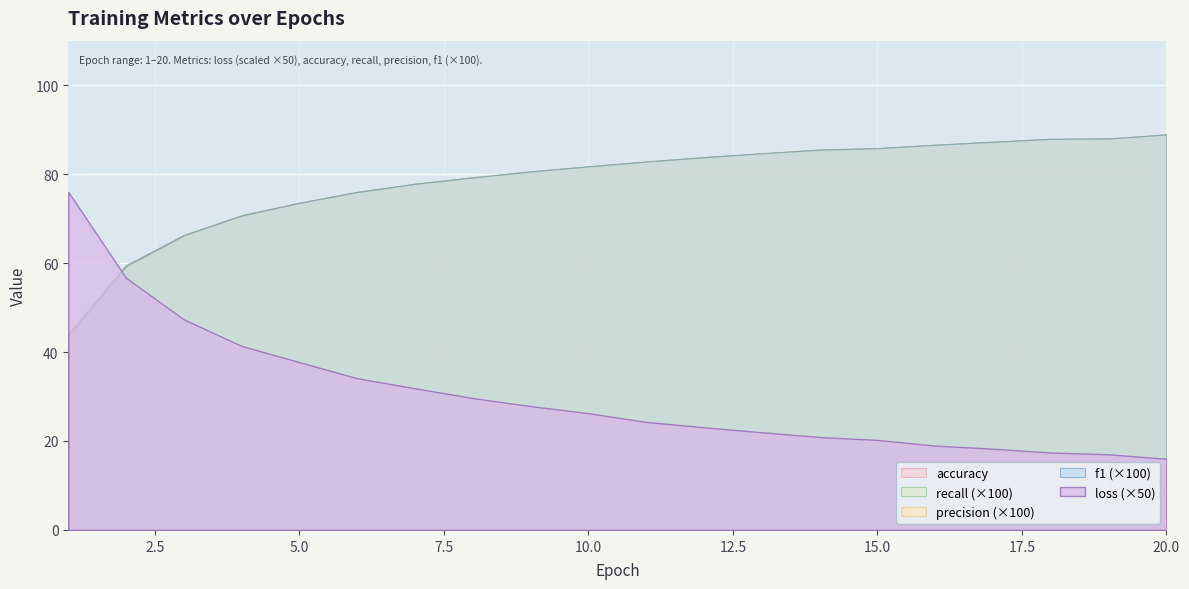

At which label is accuracy closest to 66?

3